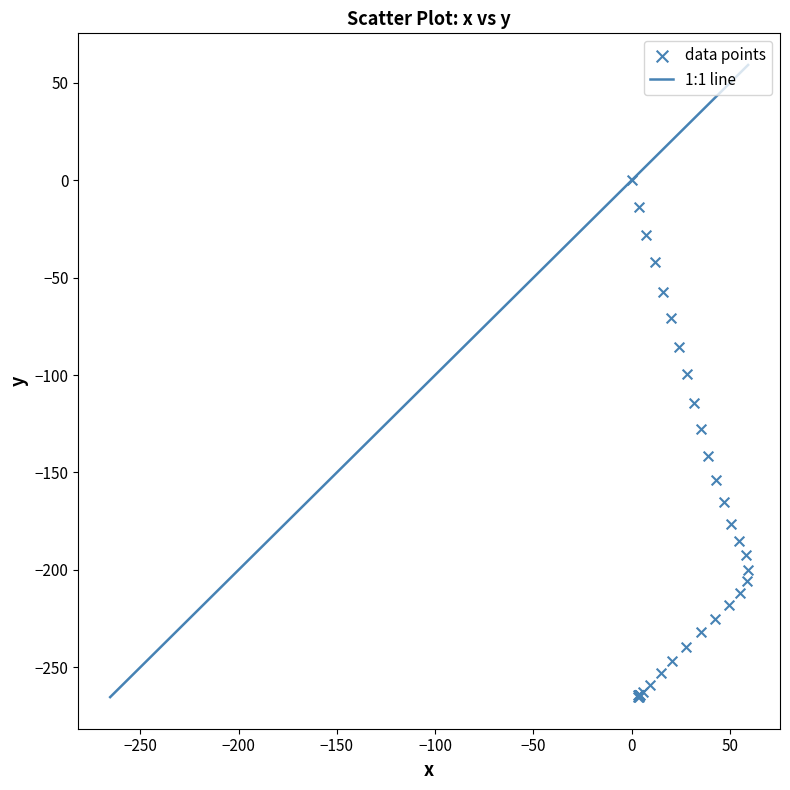

What Y value in the scatter plot is closest to -132?

-127.8